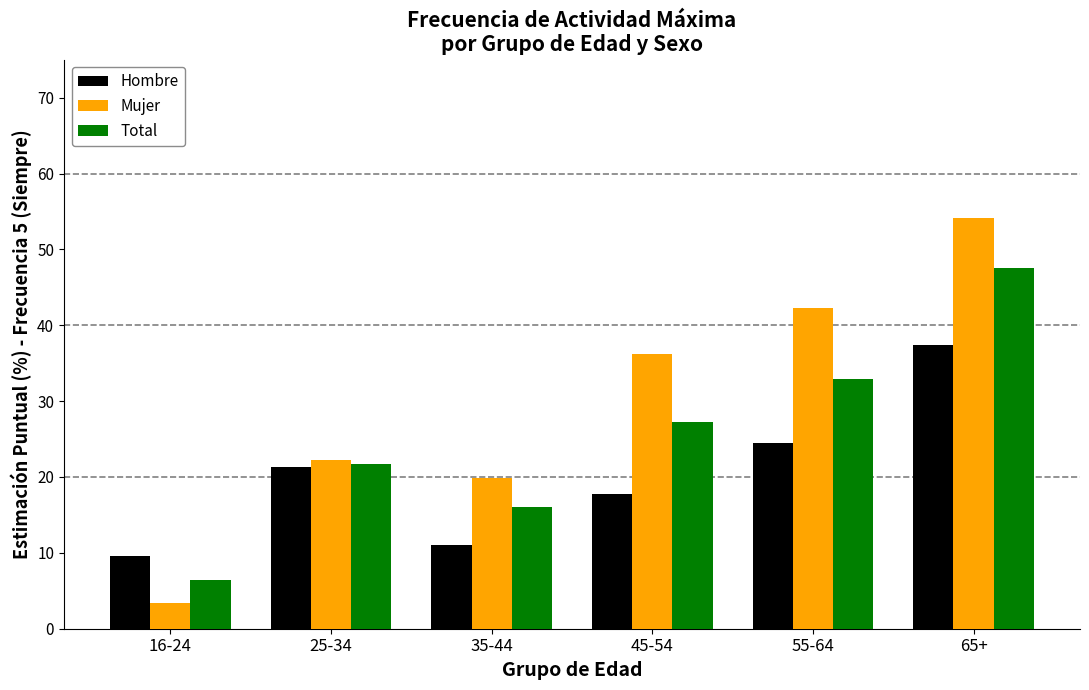

How many series are shown in this chart?

3